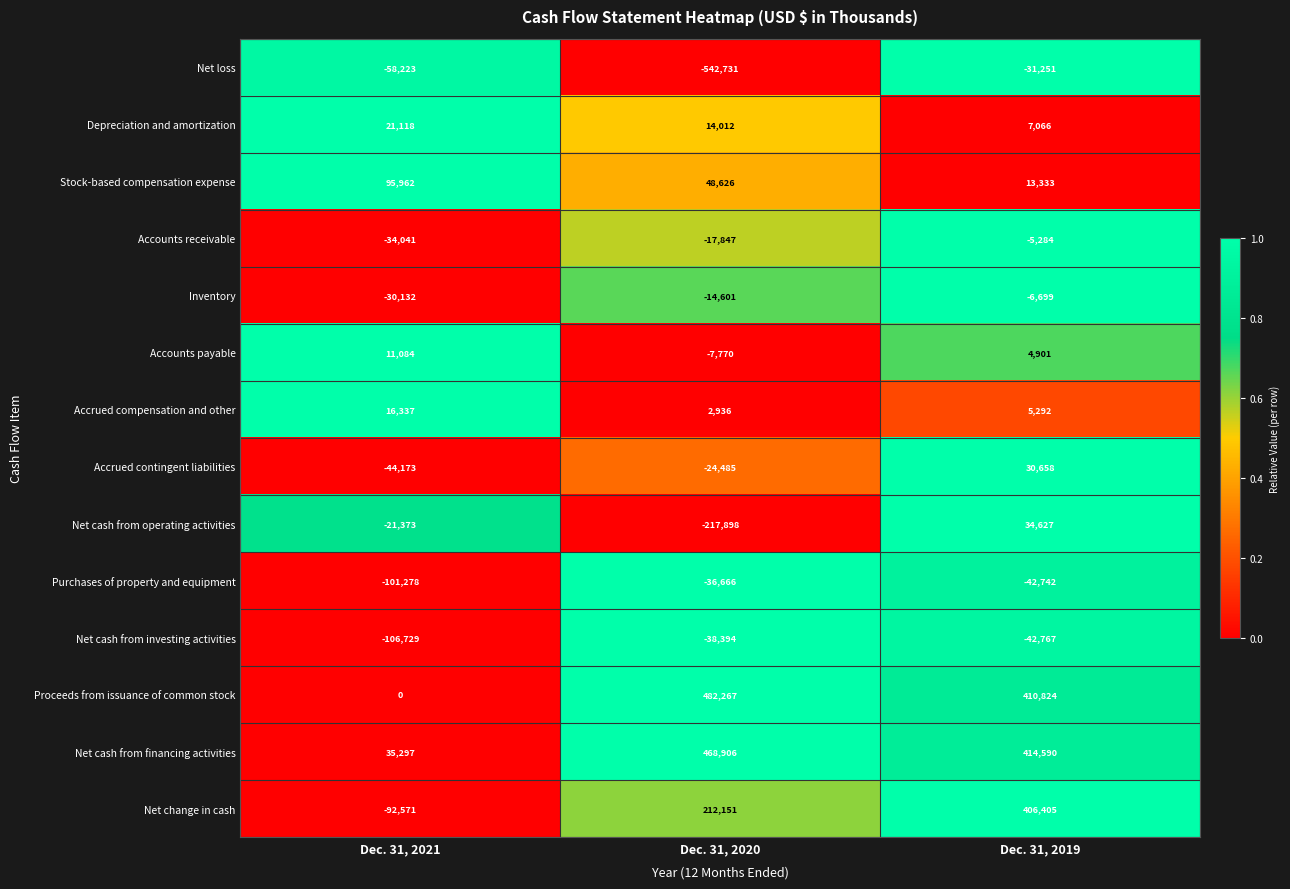

Which series has the largest total across all categories?

Net cash from financing activities